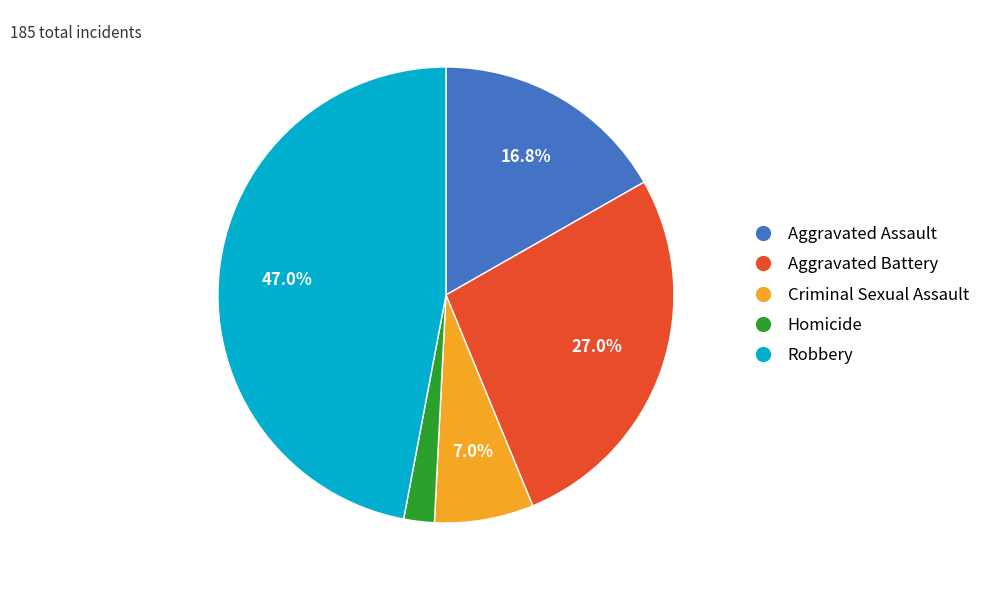

To the nearest percent, what is the difference between the Homicide and Robbery slice percentages?

45%